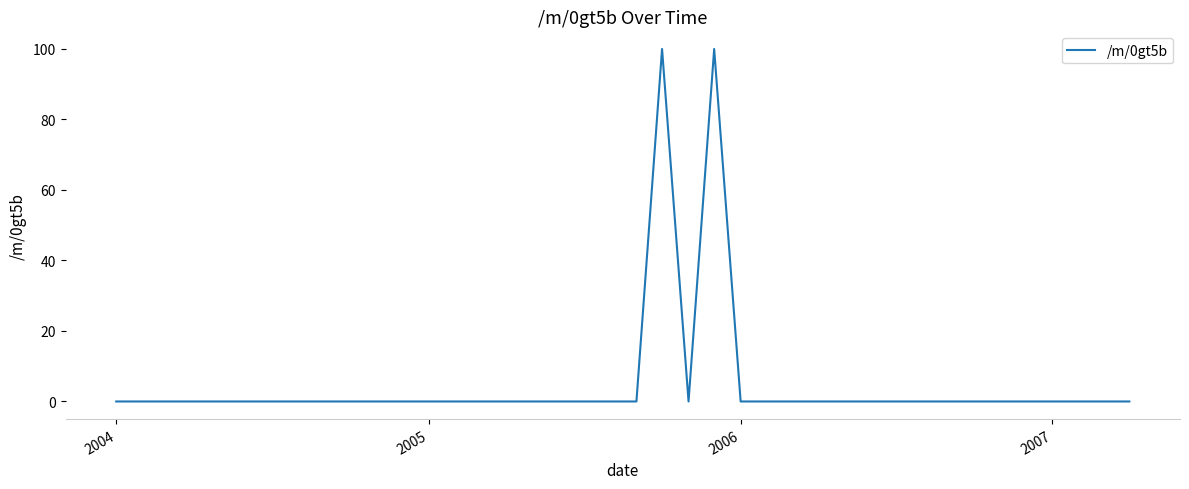

What is the difference between the maximum and minimum values?

100